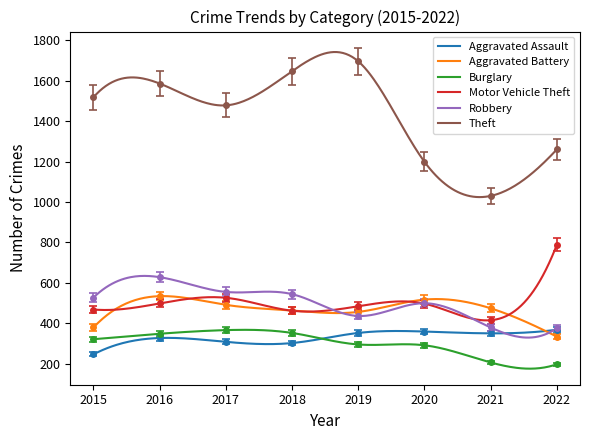

Which has a higher value, 2016 or 2017?

2016